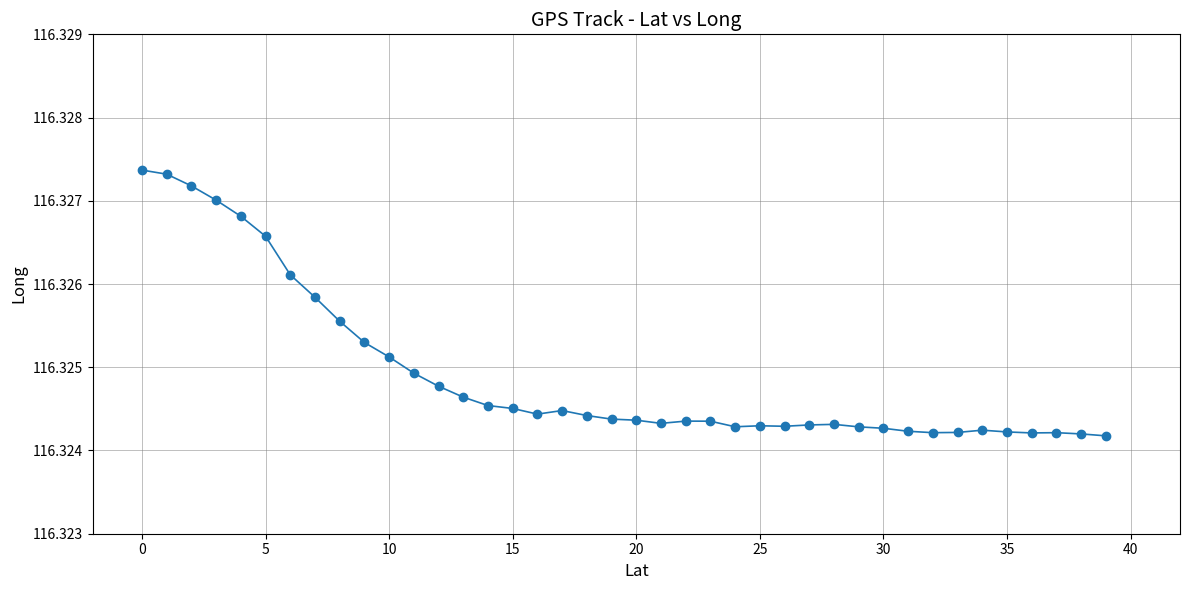

How many values are between 116 and 117?

40